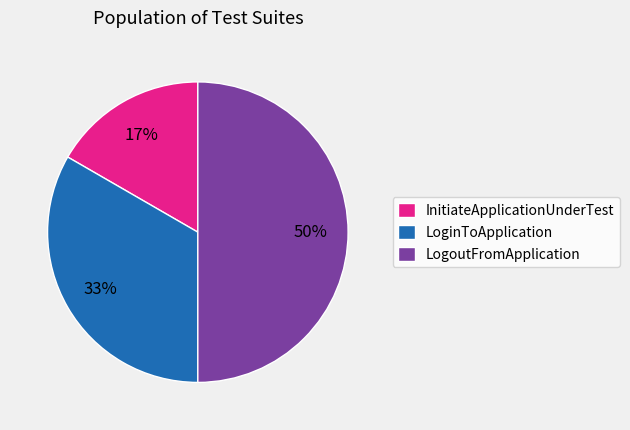

Do LoginToApplication and LogoutFromApplication together represent more than half of the pie?

Yes